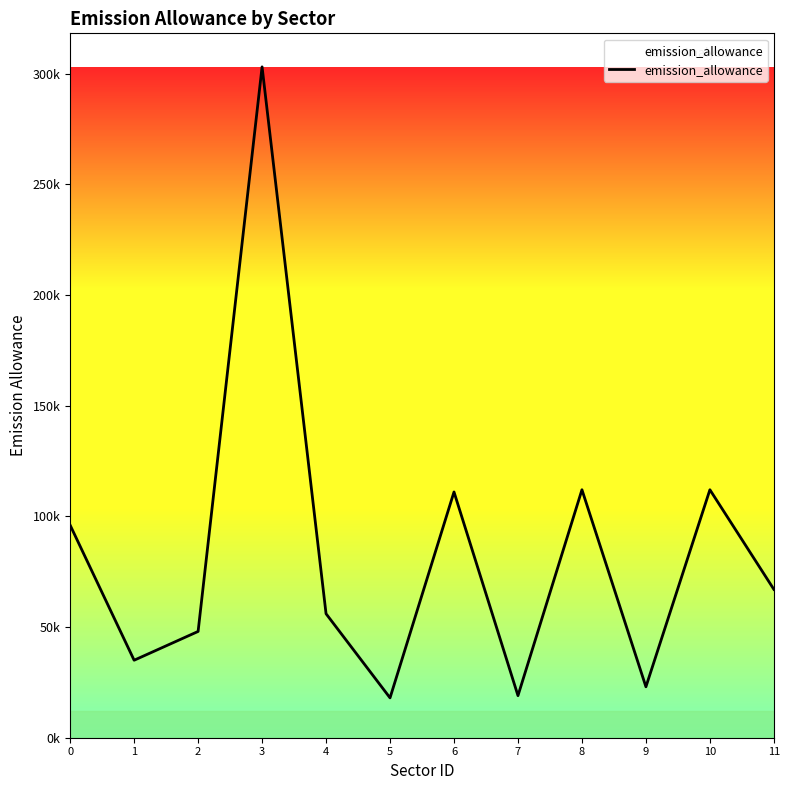

List the labels in order of value, largest first.

3, 8, 10, 6, 0, 11, 4, 2, 1, 9, 7, 5